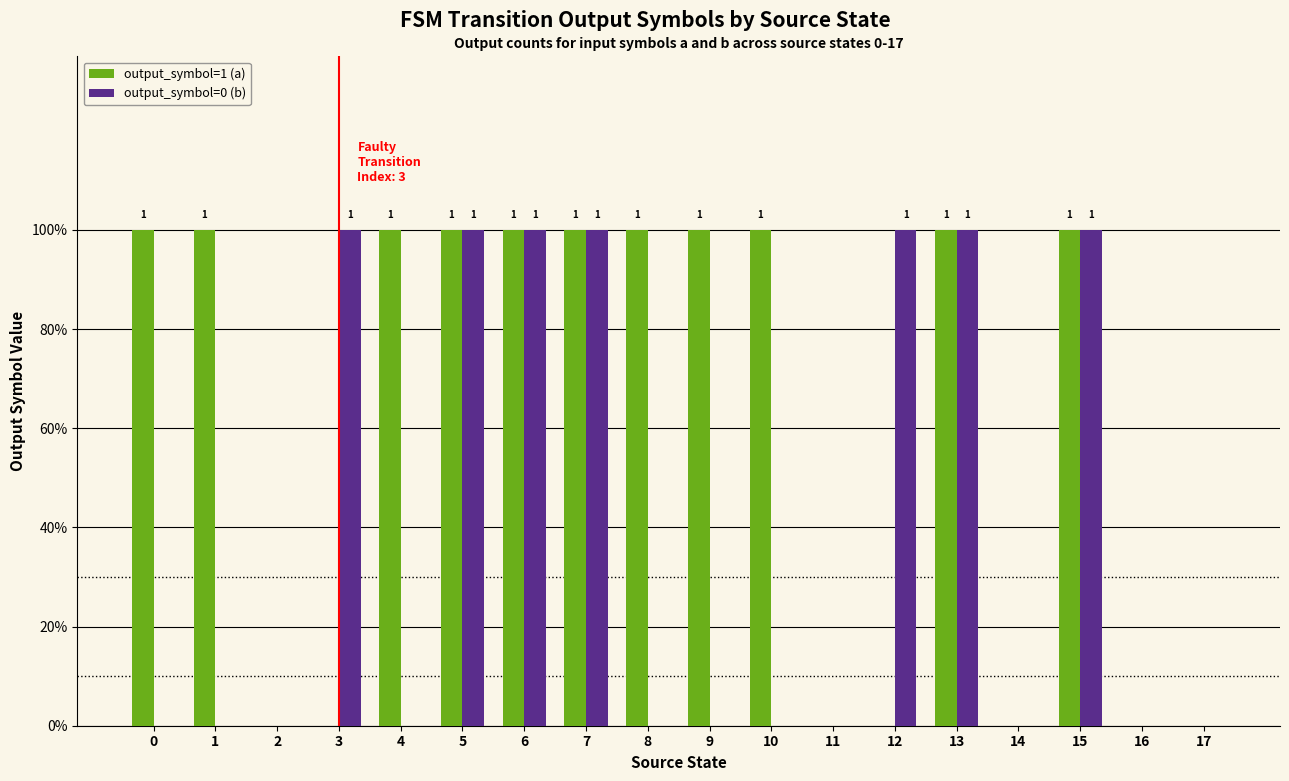

Are the bars grouped side by side (vs. stacked)?

Yes